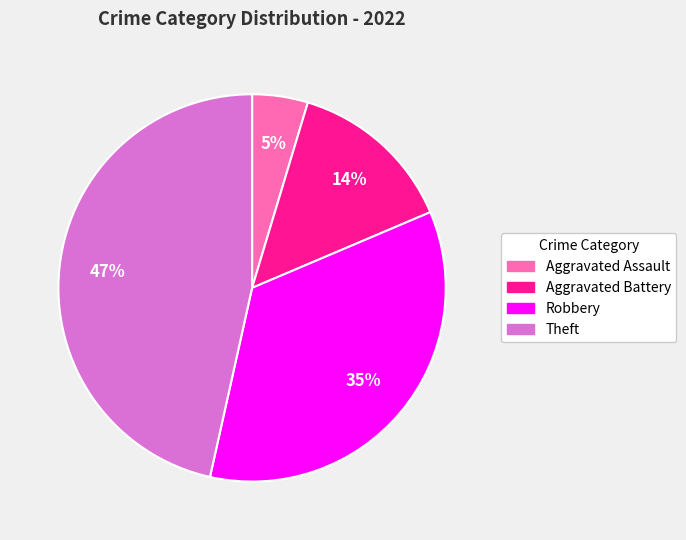

Count the number of slices in the pie.

4